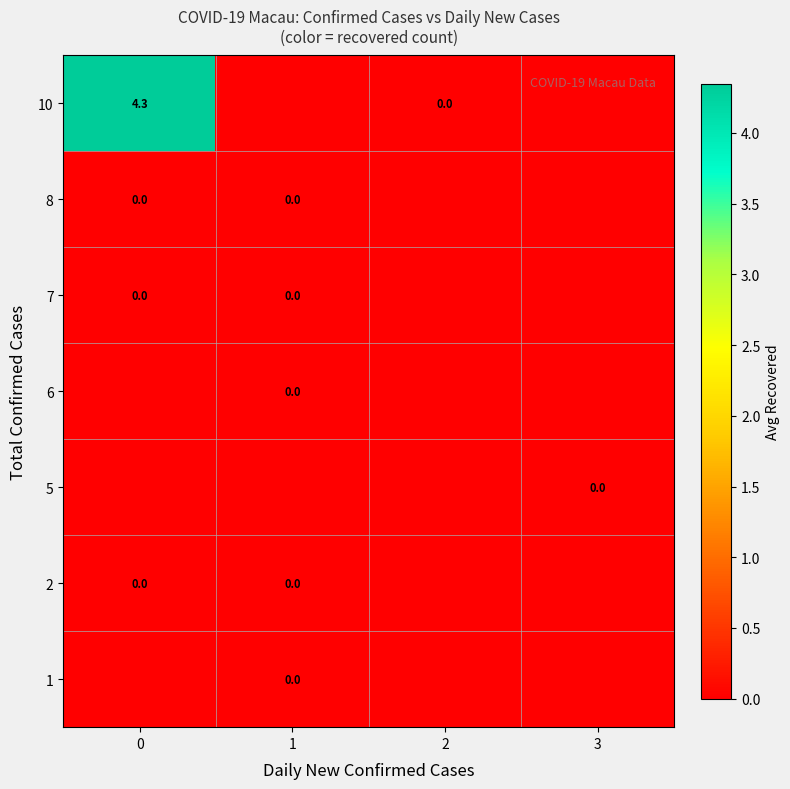

The row_2 series shows 0.0 at 2. True or false?

True